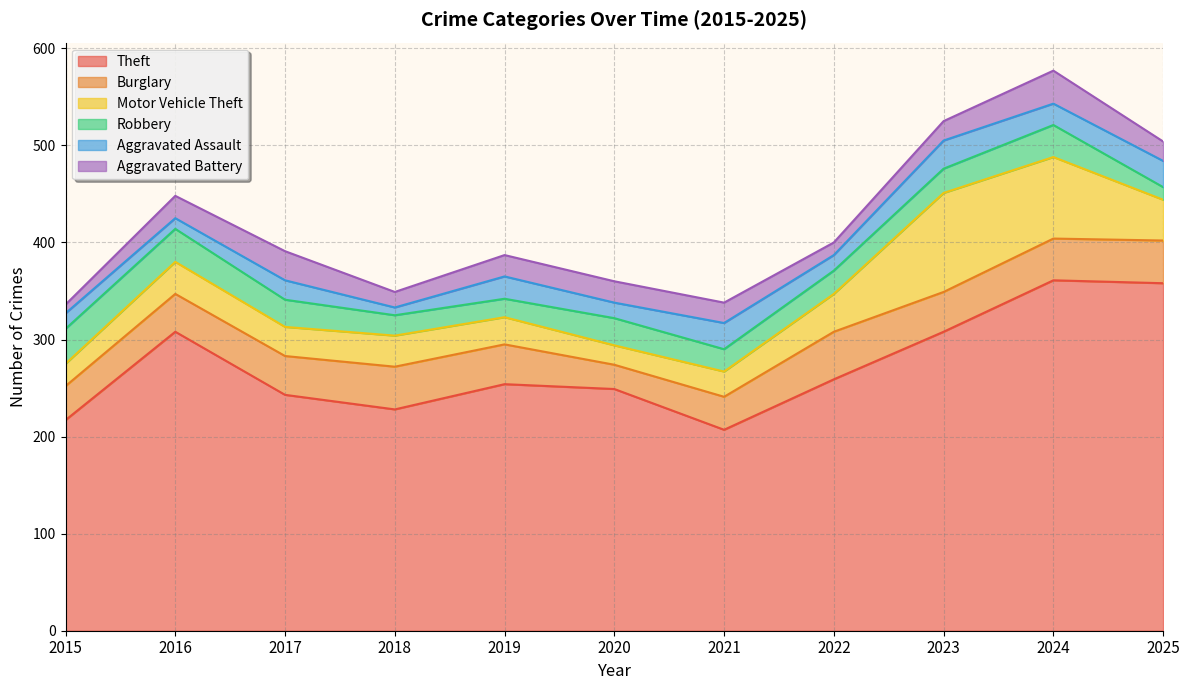

How many data points in Theft are above 254?

5